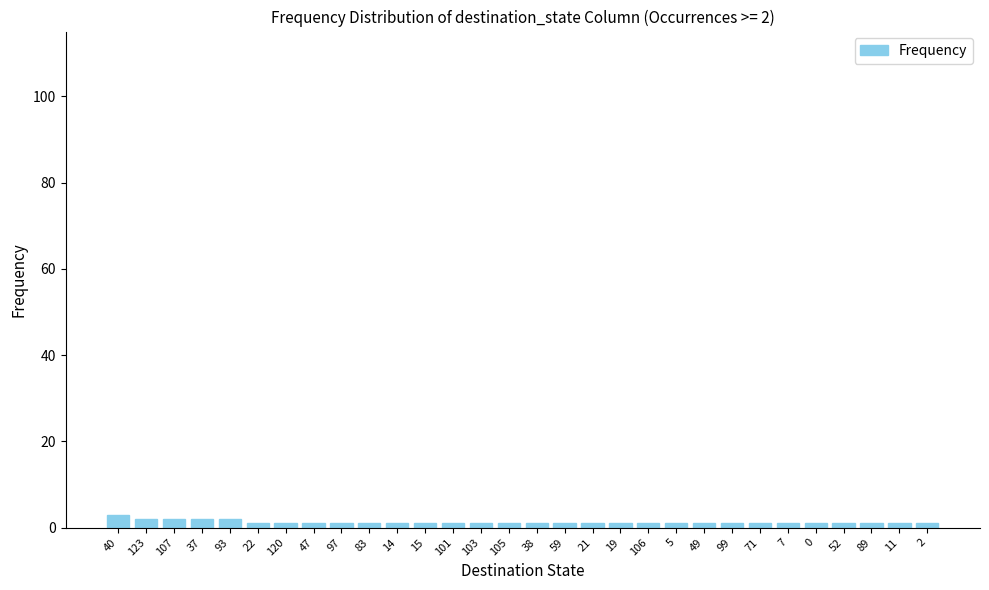

Approximately how many times larger is the value at 7 compared to 15?

1.0